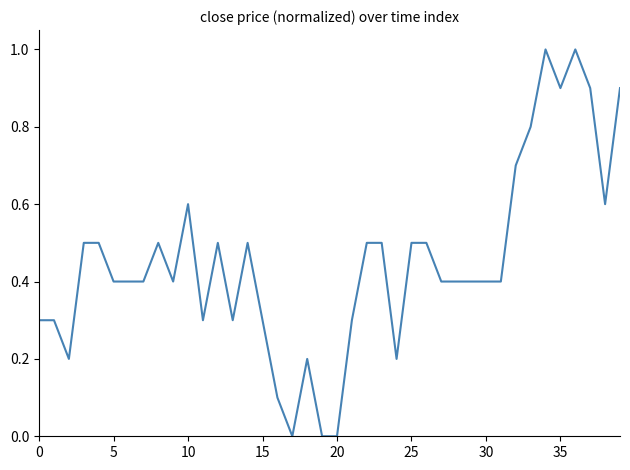

What is the difference between the maximum and minimum values?

1.0